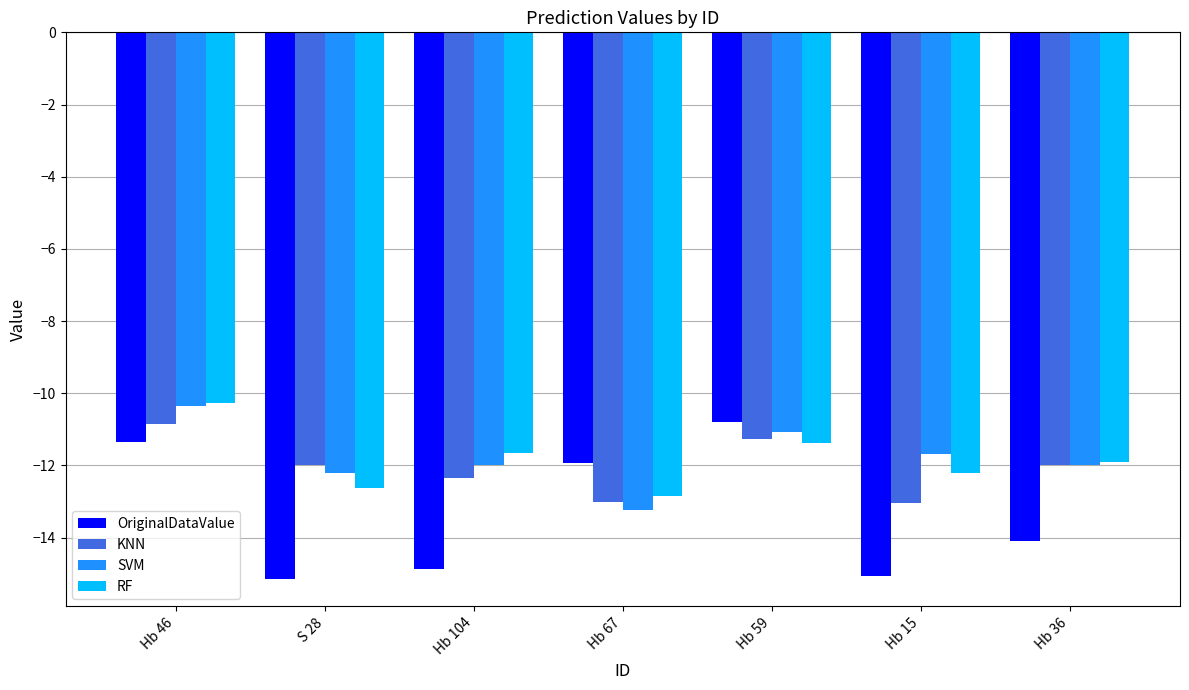

What is the approximate value of OriginalDataValue at Hb 46?

-11.4